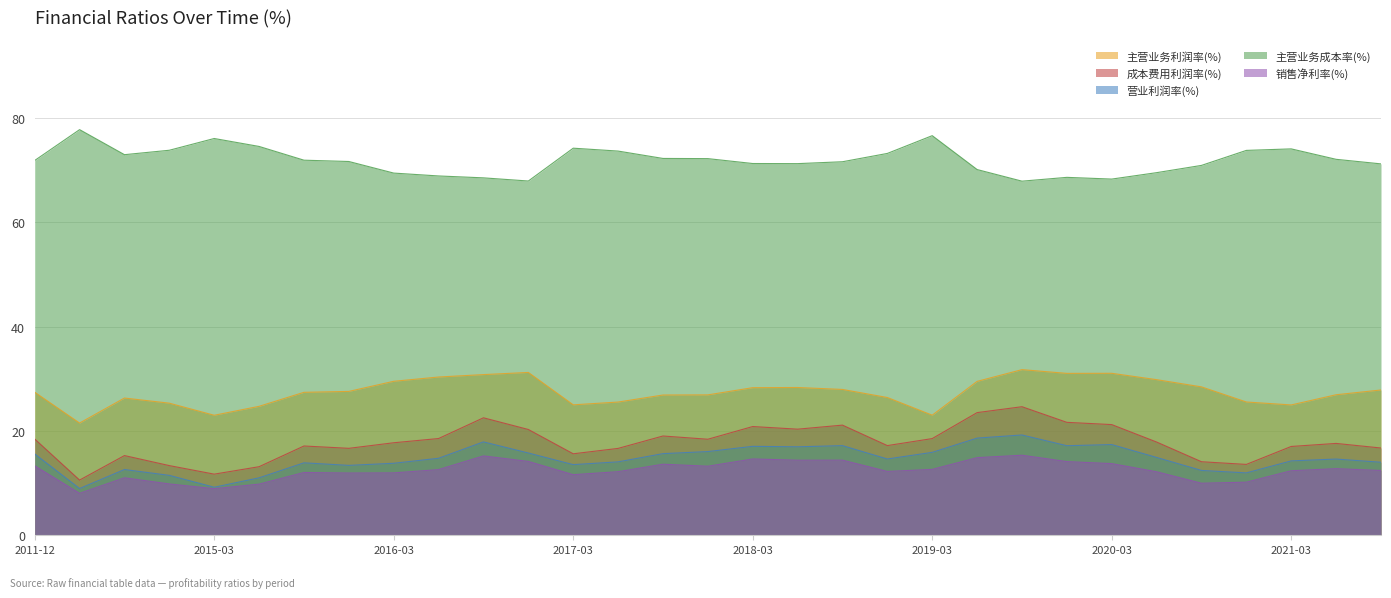

True or false: 销售净利率(%) has a value of 18.7 at 2021-03.

False